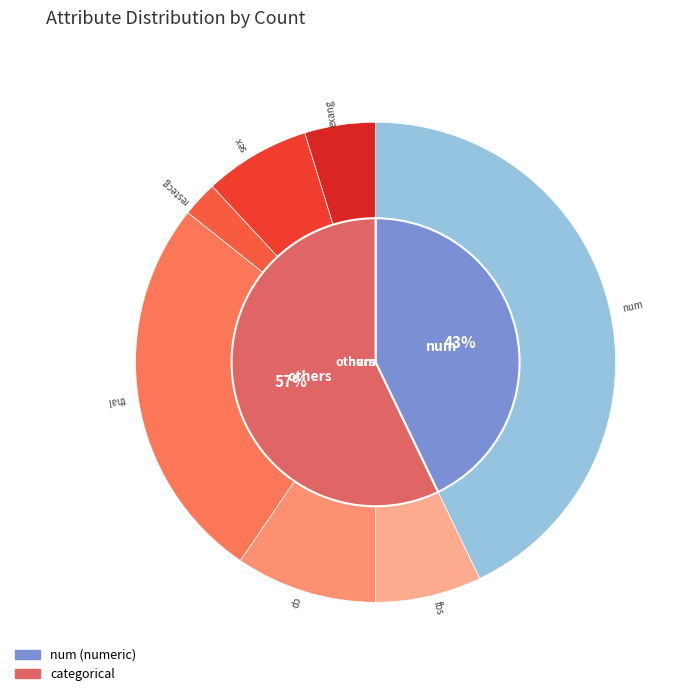

Is it true that thal is 17% of the pie?

False